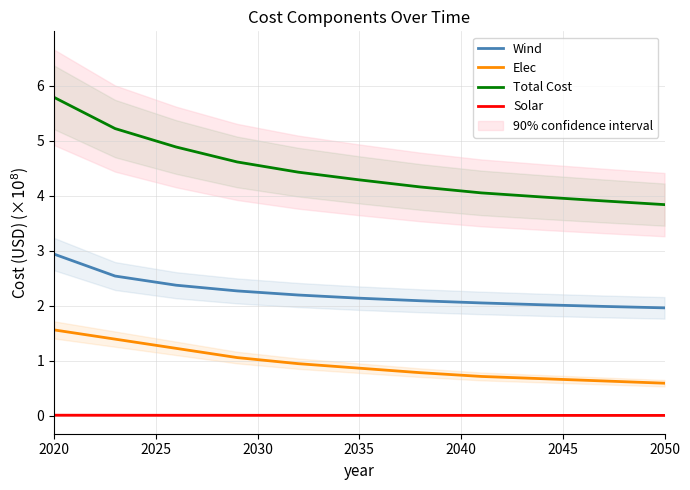

How many distinct data groups are displayed?

4